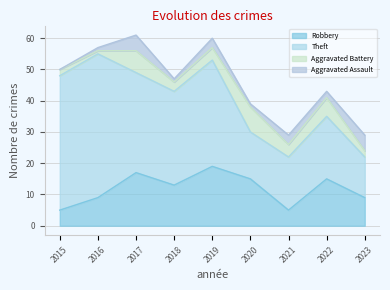

How many interior local valleys does the Aggravated Assault series have?

3